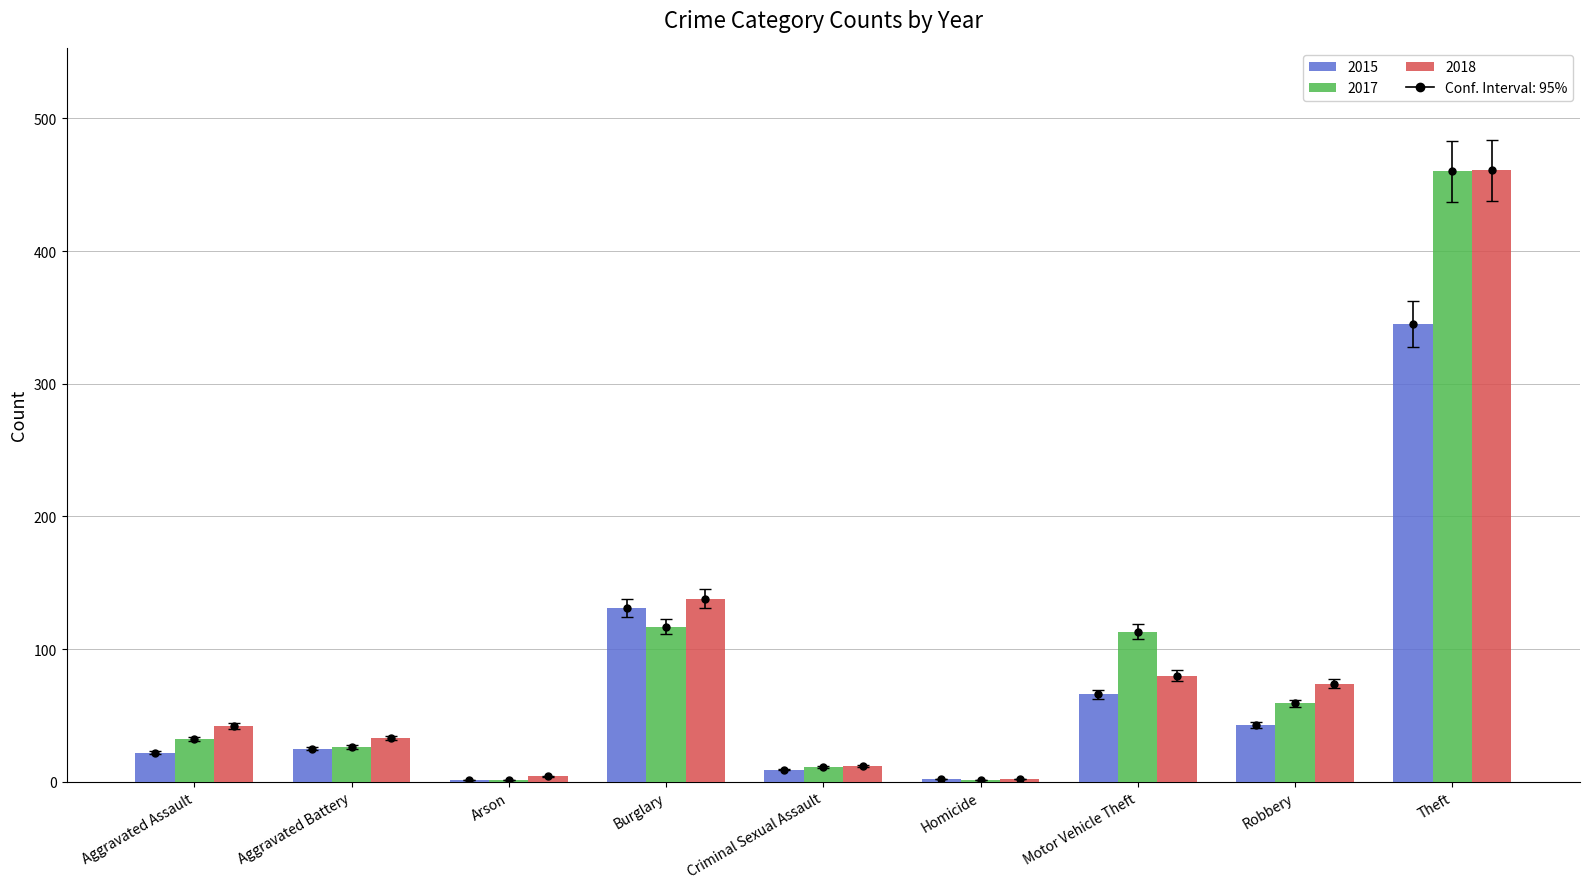

Is it true that 2015 equals 9 at Criminal Sexual Assault?

True